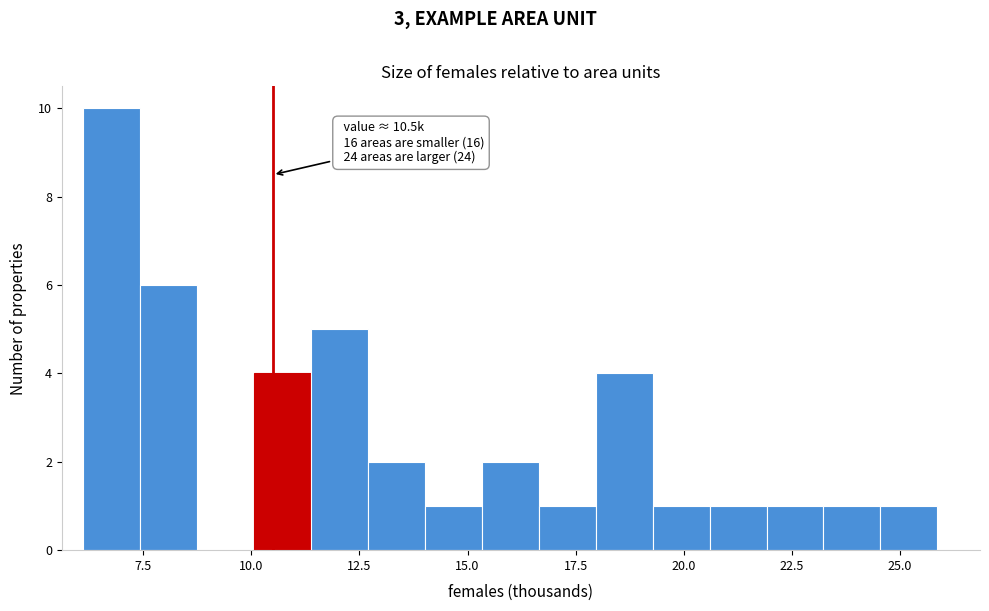

Read against the x-axis, roughly where is the centre of the tallest bar?

7.0